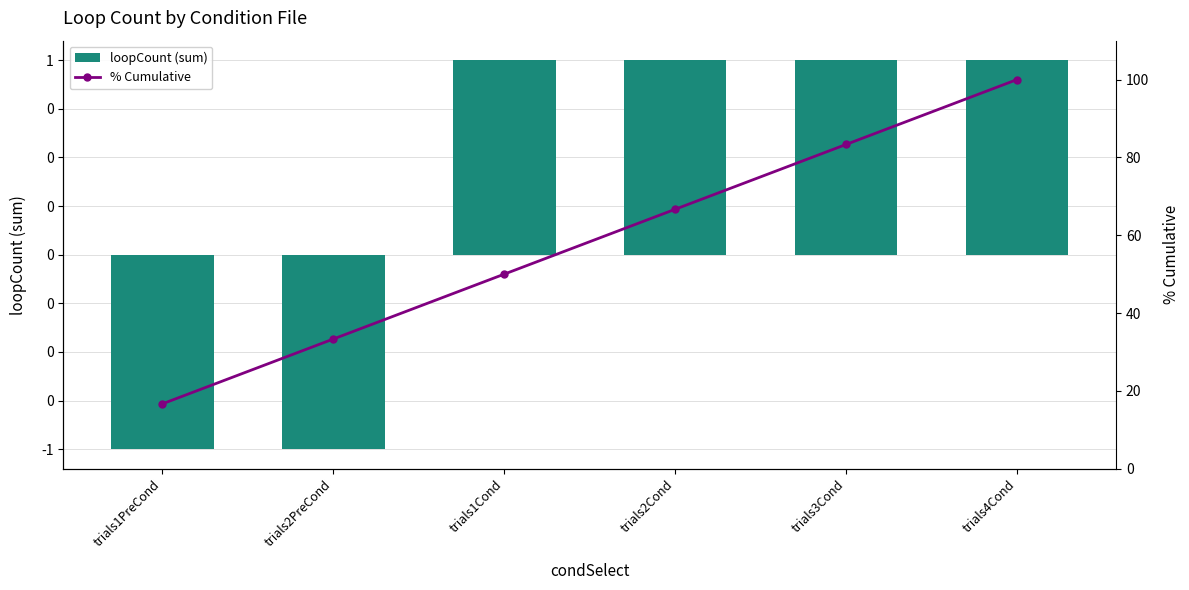

What is the difference between the second highest and minimum values in the % Cumulative series?

66.7